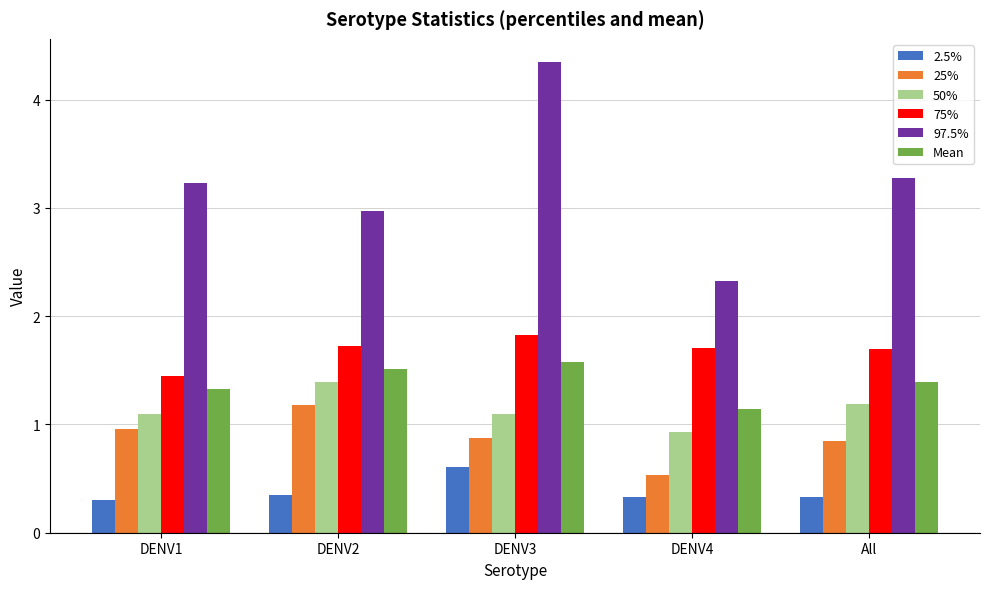

How many series are shown in this chart?

6